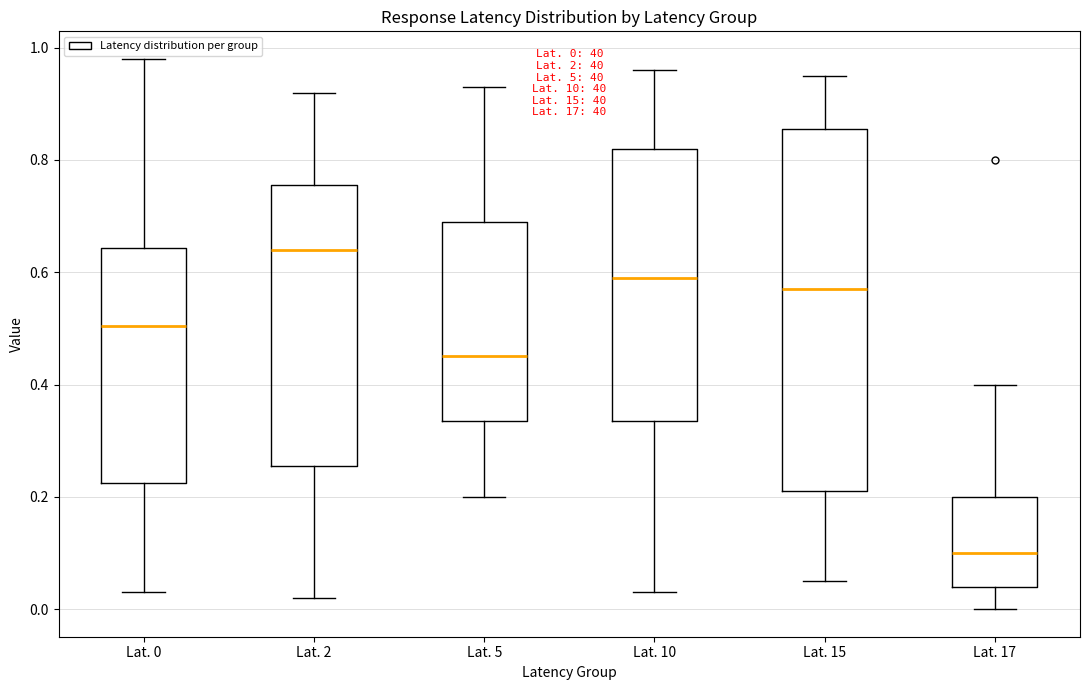

Which box's median line is the lowest?

Lat. 17